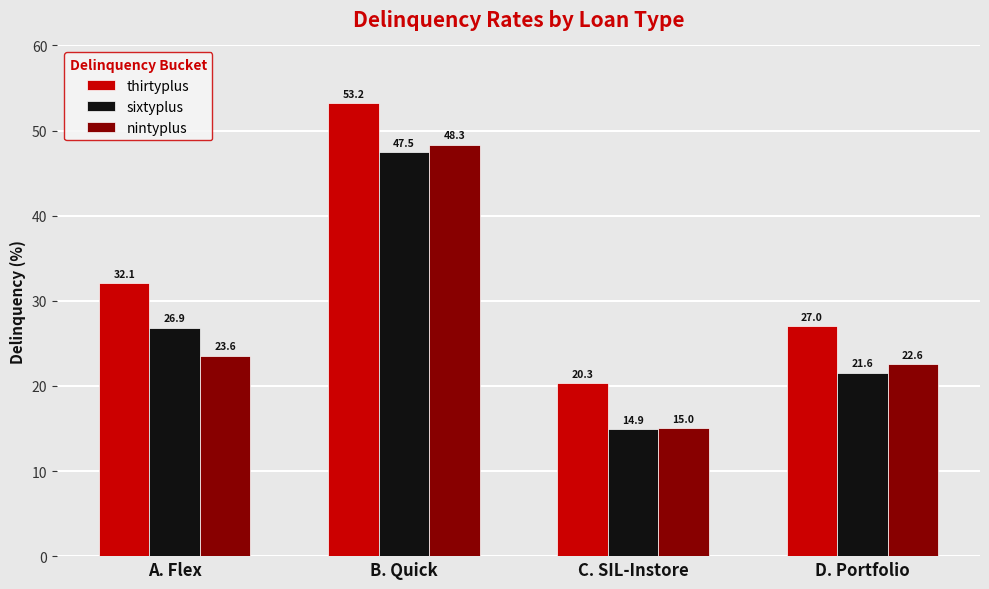

Which series has the largest total across all categories?

thirtyplus